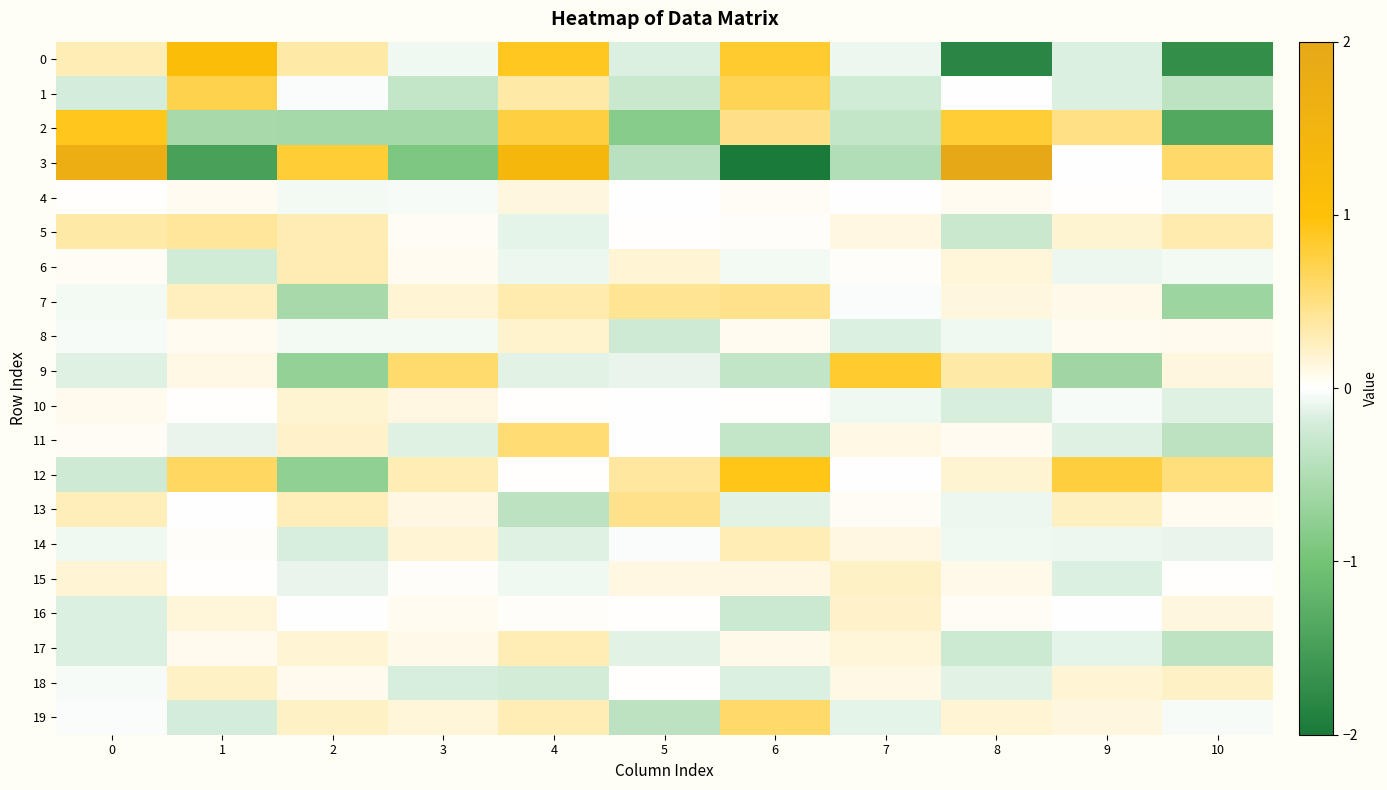

Reading left to right, what are all the values shown in this chart?

0: 0=0.3	1=1.1	2=0.3	3=-0.1	4=0.9	5=-0.2	6=0.8	7=-0.1	8=-1.8	9=-0.2	10=-1.7
1: 0=-0.2	1=0.7	2=-0.0	3=-0.3	4=0.4	5=-0.3	6=0.7	7=-0.2	8=-0.0	9=-0.2	10=-0.4
2: 0=0.9	1=-0.6	2=-0.6	3=-0.6	4=0.8	5=-0.8	6=0.5	7=-0.3	8=0.8	9=0.5	10=-1.4
3: 0=1.7	1=-1.5	2=0.8	3=-0.9	4=1.4	5=-0.4	6=-2.1	7=-0.5	8=3.9	9=-0.0	10=0.6
4: 0=0.0	1=0.0	2=-0.1	3=-0.0	4=0.1	5=-0.0	6=0.0	7=-0.0	8=0.1	9=0.0	10=-0.0
5: 0=0.3	1=0.4	2=0.3	3=0.0	4=-0.1	5=0.0	6=0.0	7=0.1	8=-0.3	9=0.2	10=0.3
6: 0=0.0	1=-0.2	2=0.3	3=0.1	4=-0.1	5=0.2	6=-0.1	7=0.0	8=0.2	9=-0.1	10=-0.1
7: 0=-0.1	1=0.3	2=-0.6	3=0.2	4=0.3	5=0.4	6=0.5	7=-0.0	8=0.1	9=0.1	10=-0.7
8: 0=-0.0	1=0.1	2=-0.1	3=-0.1	4=0.2	5=-0.2	6=0.1	7=-0.2	8=-0.1	9=0.1	10=0.1
9: 0=-0.1	1=0.1	2=-0.7	3=0.6	4=-0.1	5=-0.1	6=-0.4	7=0.8	8=0.4	9=-0.6	10=0.1
10: 0=0.1	1=0.0	2=0.2	3=0.1	4=0.0	5=-0.0	6=0.0	7=-0.1	8=-0.2	9=-0.0	10=-0.2
11: 0=0.0	1=-0.1	2=0.2	3=-0.1	4=0.6	5=-0.0	6=-0.3	7=0.1	8=0.0	9=-0.1	10=-0.4
12: 0=-0.2	1=0.6	2=-0.8	3=0.3	4=0.0	5=0.4	6=0.9	7=-0.0	8=0.2	9=0.8	10=0.5
13: 0=0.3	1=-0.0	2=0.3	3=0.1	4=-0.4	5=0.5	6=-0.1	7=0.0	8=-0.1	9=0.2	10=0.1
14: 0=-0.1	1=0.0	2=-0.2	3=0.2	4=-0.1	5=-0.0	6=0.3	7=0.1	8=-0.1	9=-0.1	10=-0.1
15: 0=0.2	1=0.0	2=-0.1	3=0.0	4=-0.1	5=0.1	6=0.1	7=0.2	8=0.1	9=-0.2	10=0.0
16: 0=-0.2	1=0.1	2=-0.0	3=0.1	4=0.0	5=0.0	6=-0.3	7=0.2	8=0.0	9=-0.0	10=0.1
17: 0=-0.2	1=0.1	2=0.2	3=0.1	4=0.3	5=-0.1	6=0.1	7=0.1	8=-0.3	9=-0.1	10=-0.4
18: 0=-0.0	1=0.2	2=0.1	3=-0.2	4=-0.2	5=0.0	6=-0.2	7=0.1	8=-0.1	9=0.2	10=0.2
19: 0=-0.0	1=-0.2	2=0.2	3=0.1	4=0.3	5=-0.4	6=0.6	7=-0.1	8=0.2	9=0.1	10=-0.0